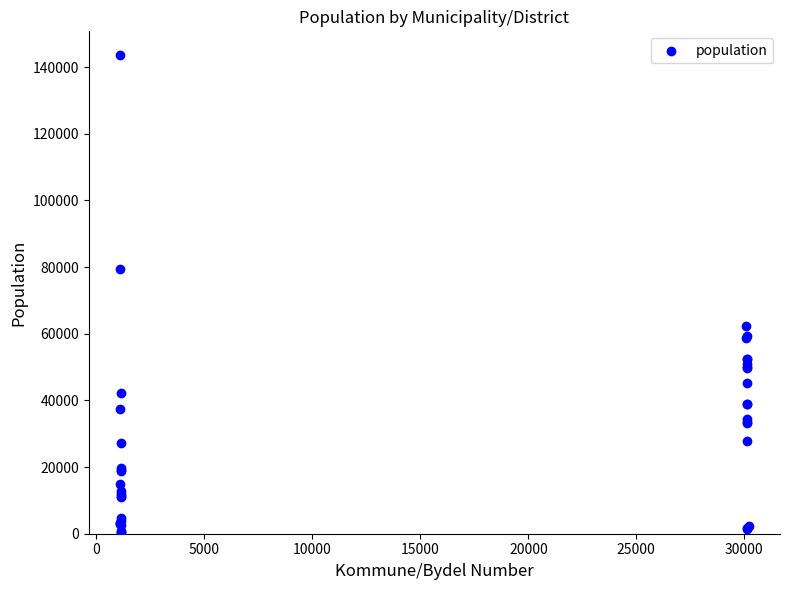

What Y value in the scatter plot is closest to 71886?

79537